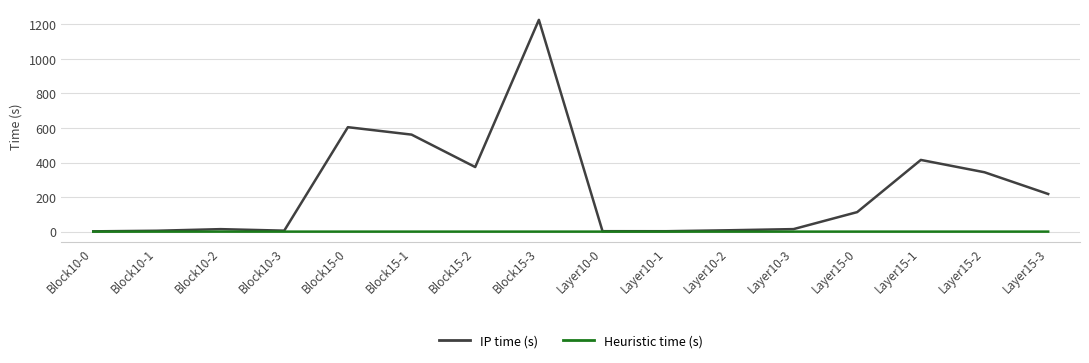

At how many categories does at least one series exceed 437?

3